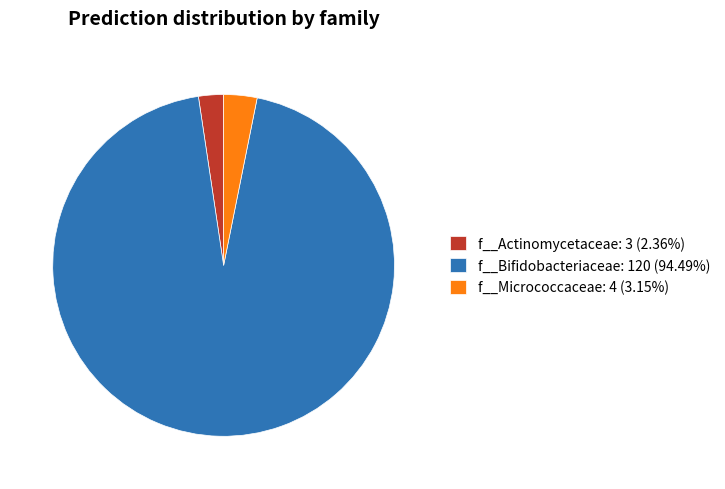

Does f__Bifidobacteriaceae: 120 (94.49%) represent more than half of the total?

Yes